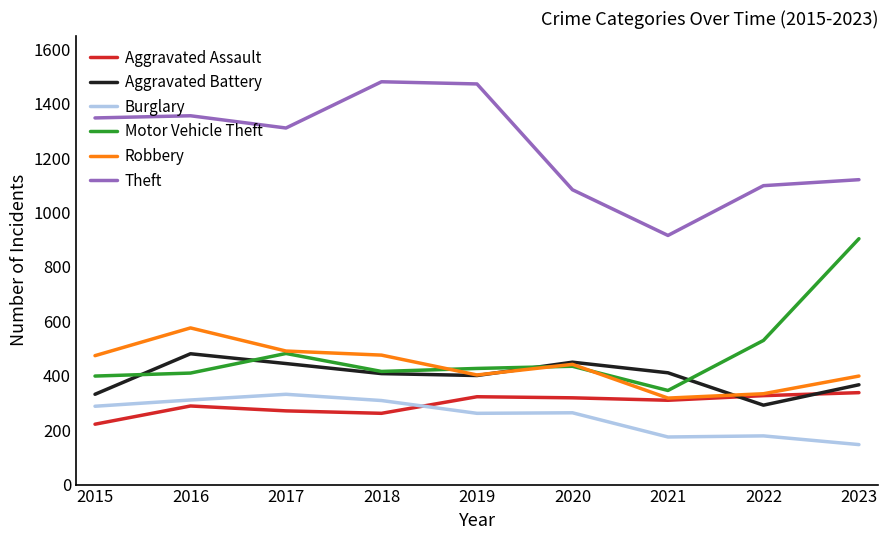

Which series changed the most between 2016 and 2022?

Theft